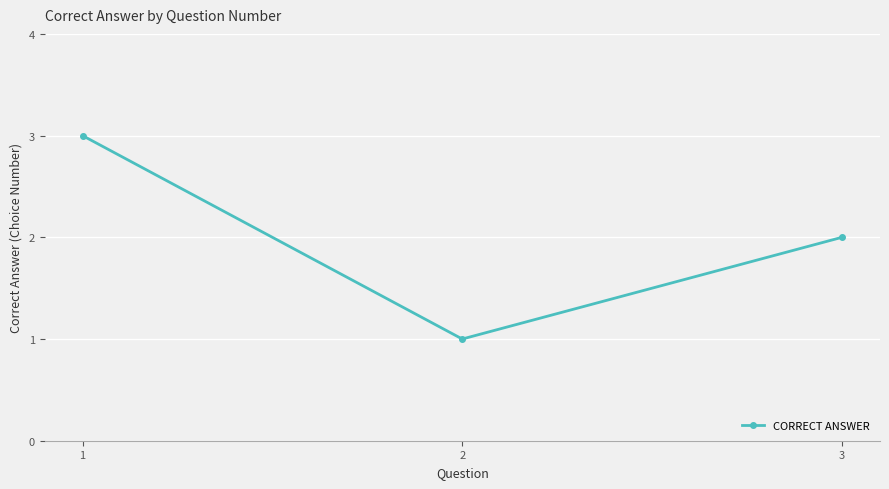

The chart shows a value of 5 at 1. True or false?

False